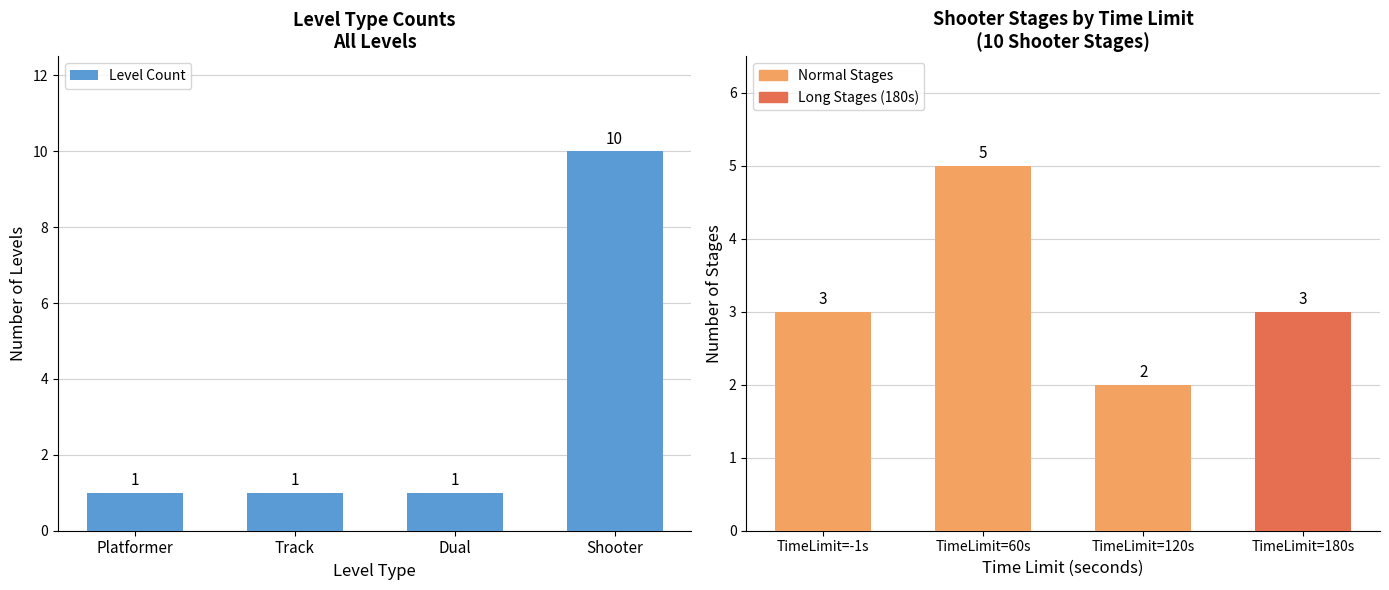

Which has a higher value, Shooter or Platformer?

Shooter